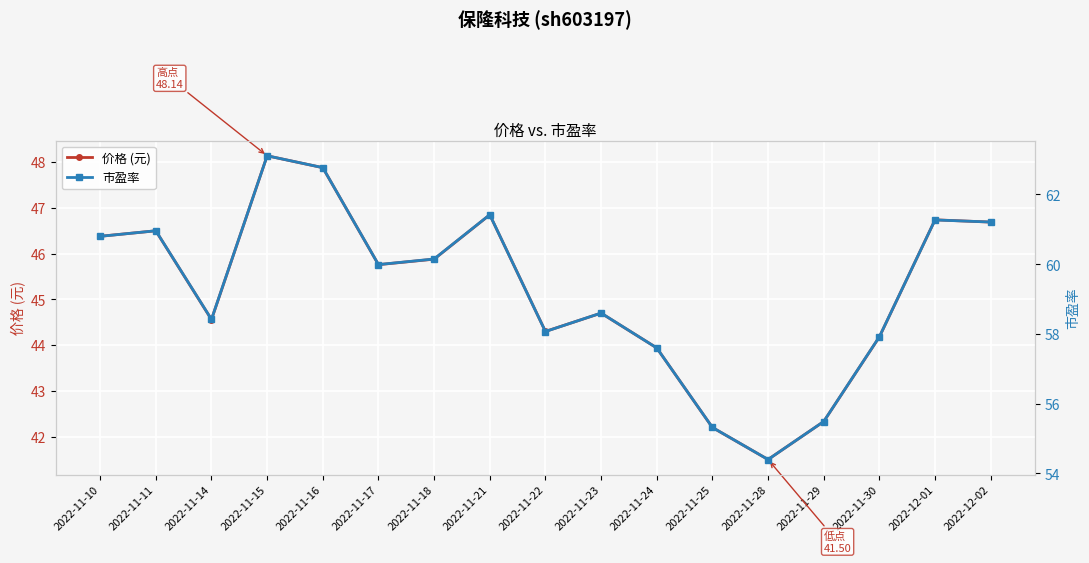

True or false: 市盈率 and 价格 (元) cross at least once.

False